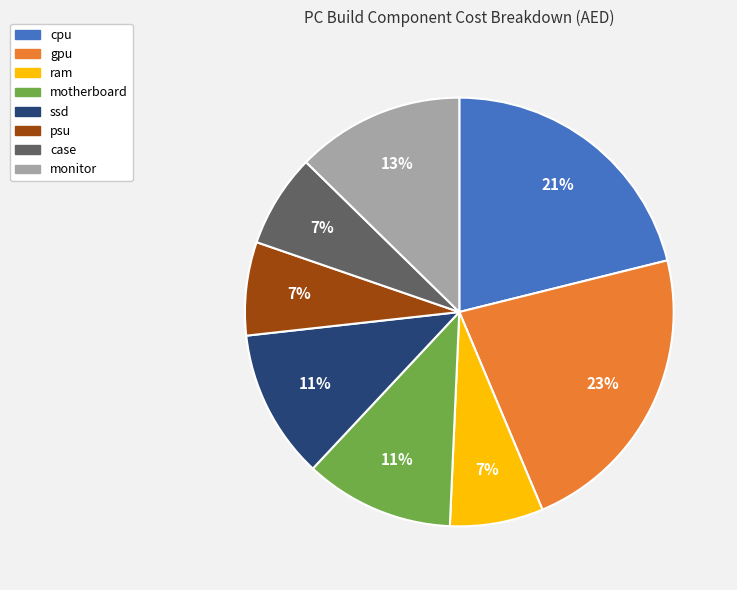

Approximately how many times larger is the value at ram compared to case?

1.0